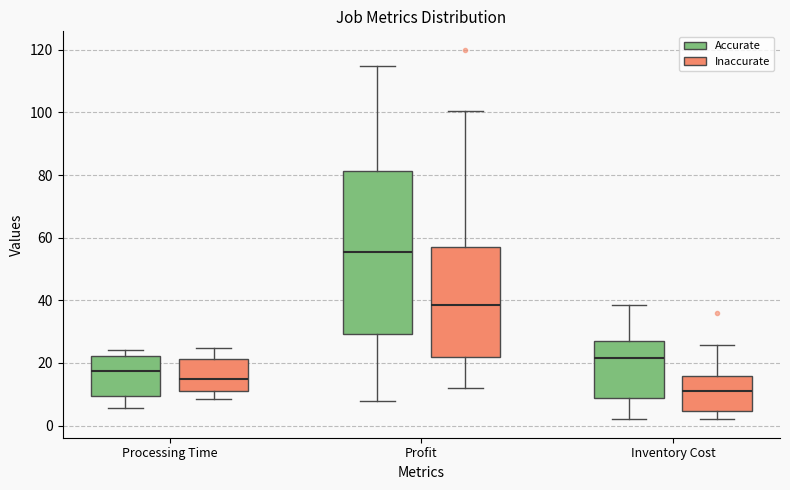

Reading left to right, transcribe this box plot: for each box, give where its median line is, the range the box spans, and where its two whiskers end, as read against the y-axis. The values are not printed on the chart, so give them approximately, as read against the axis.

Processing Time (Accurate): median 18, box 10 to 22, whiskers 6 to 24
Processing Time (Inaccurate): median 14, box 12 to 22, whiskers 8 to 24
Profit (Accurate): median 56, box 30 to 82, whiskers 8 to 114
Profit (Inaccurate): median 38, box 22 to 58, whiskers 12 to 100
Inventory Cost (Accurate): median 22, box 8 to 26, whiskers 2 to 38
Inventory Cost (Inaccurate): median 10, box 4 to 16, whiskers 2 to 26